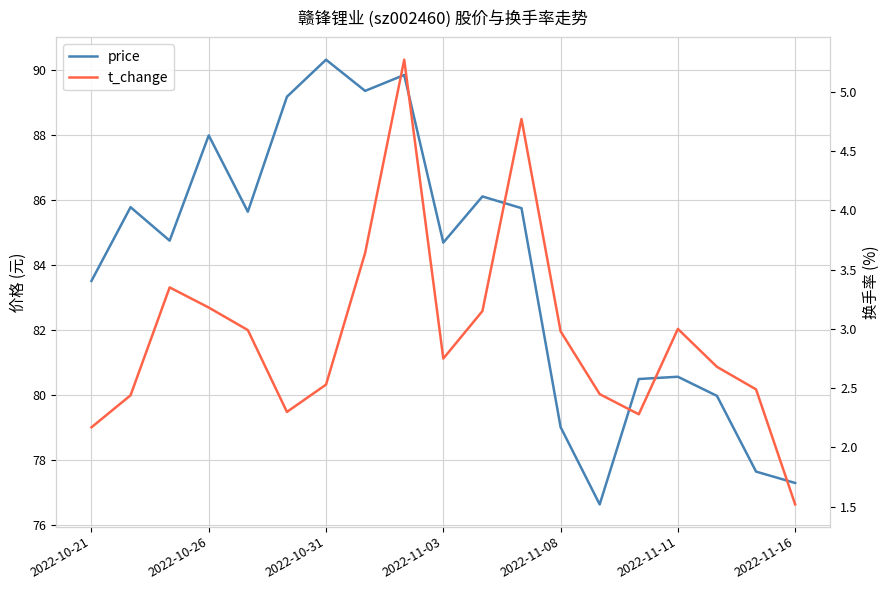

Is this an area chart (filled region under the line)?

No